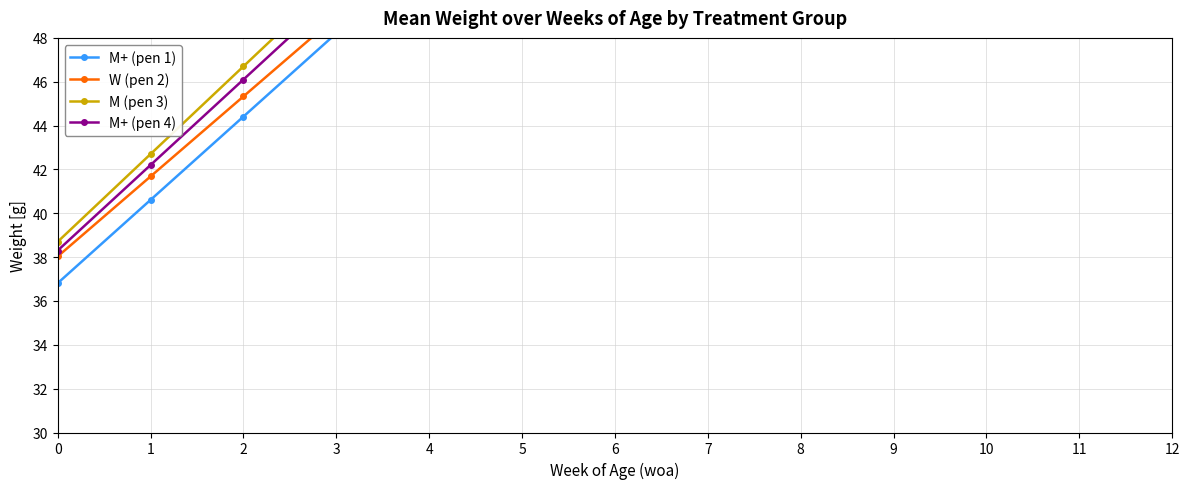

Which series changed the most between 6 and 8?

M (pen 3)